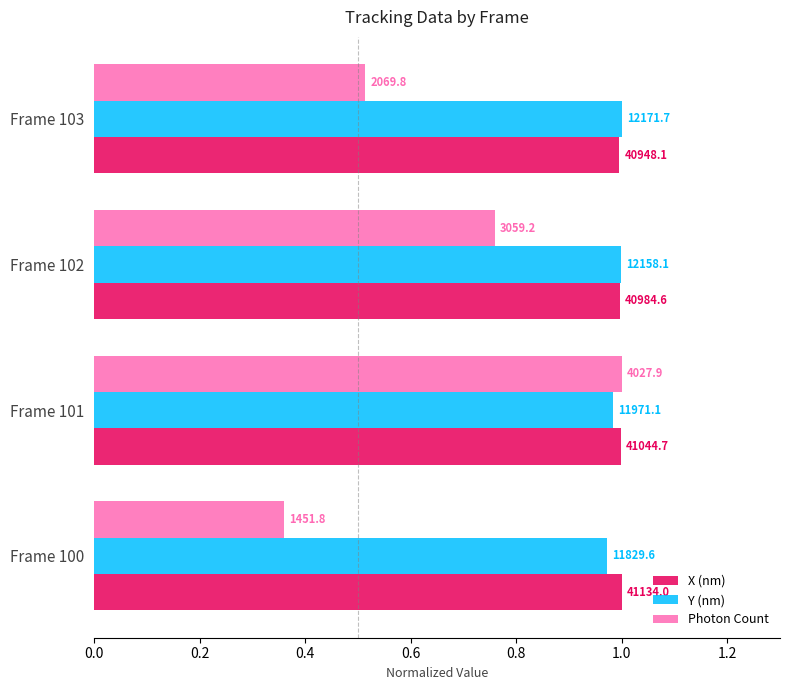

What is the maximum value for Y (nm)?

1.0